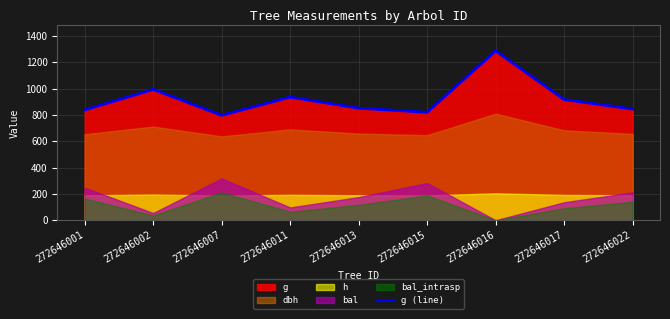

Between 272646013 and 272646001, which is larger?

272646013